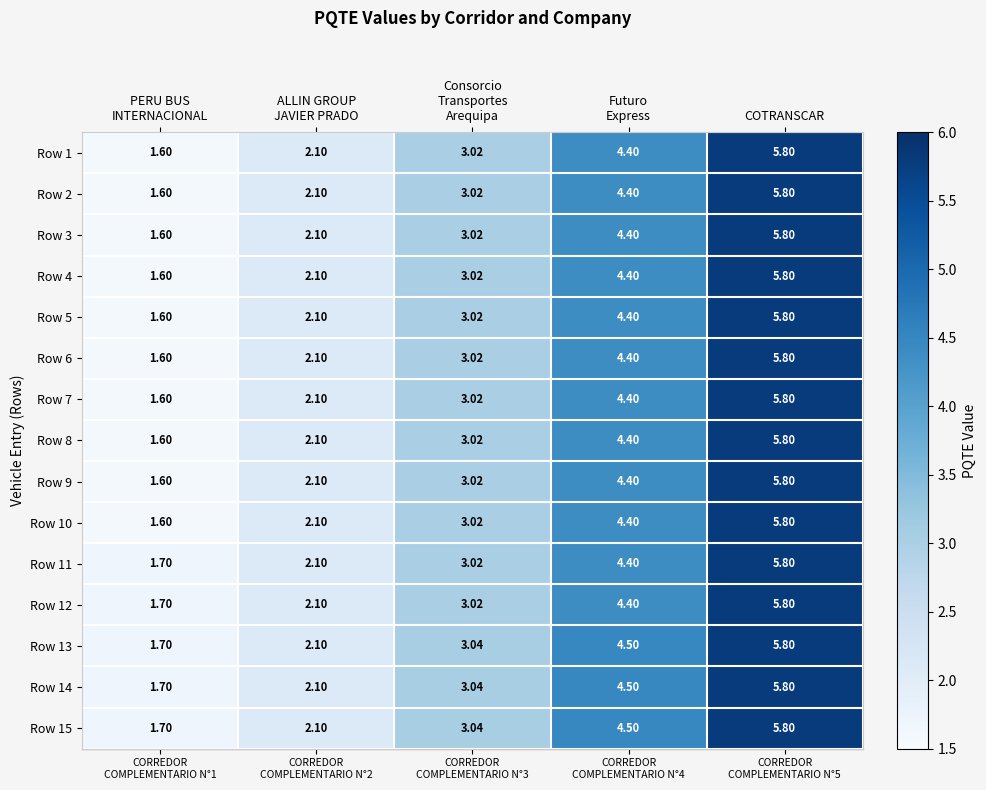

How many values in the Row 6 series exceed 3?

3